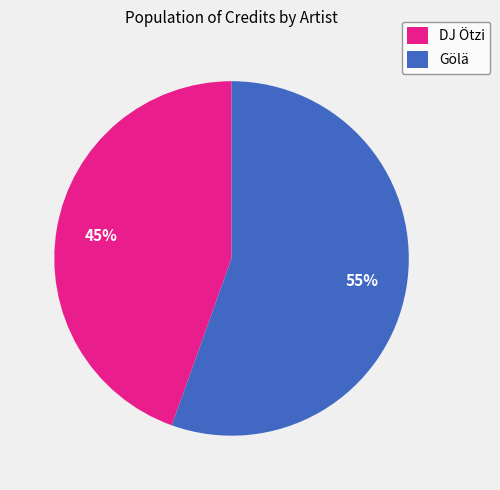

Which slice is the smallest?

DJ Ötzi